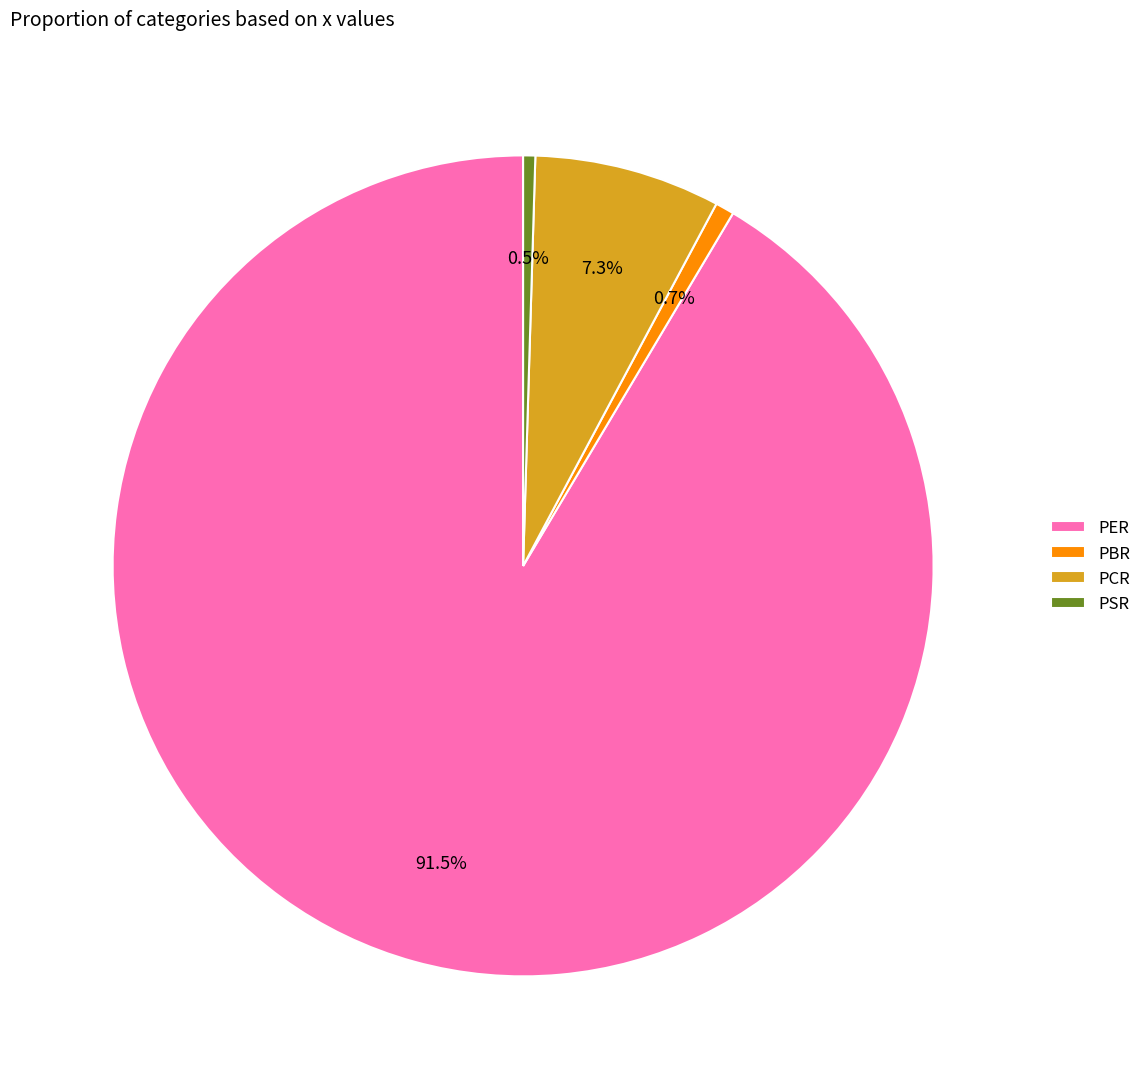

True or false: PCR accounts for 7% of the total.

True